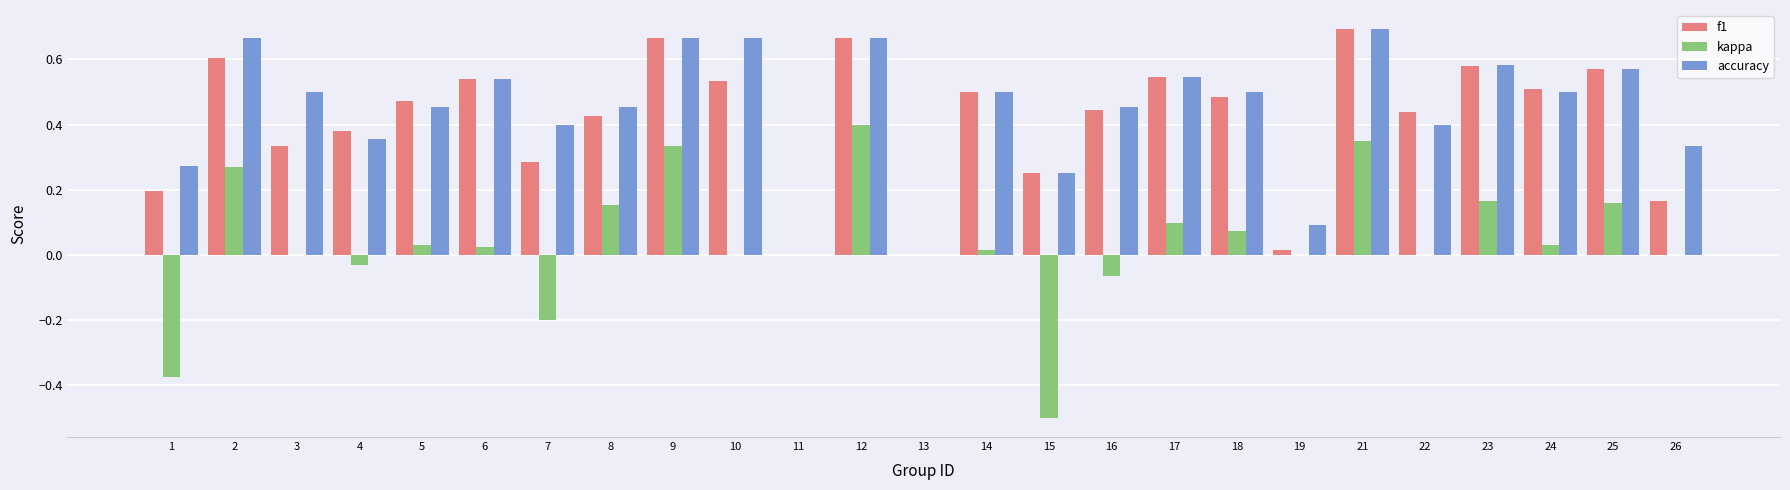

Which series changed the most between 11 and 18?

accuracy